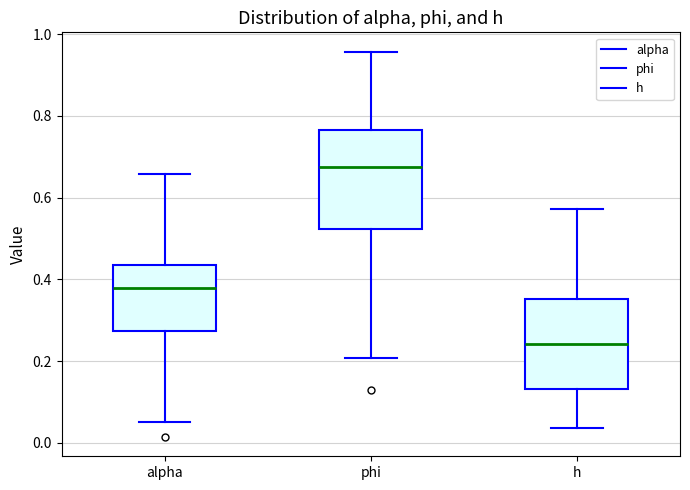

Reading left to right, transcribe this box plot: for each box, give where its median line is, the range the box spans, and where its two whiskers end, as read against the y-axis. The values are not printed on the chart, so give them approximately, as read against the axis.

alpha: median 0.38, box 0.28 to 0.44, whiskers 0.06 to 0.66
phi: median 0.68, box 0.52 to 0.76, whiskers 0.20 to 0.96
h: median 0.24, box 0.14 to 0.36, whiskers 0.04 to 0.58